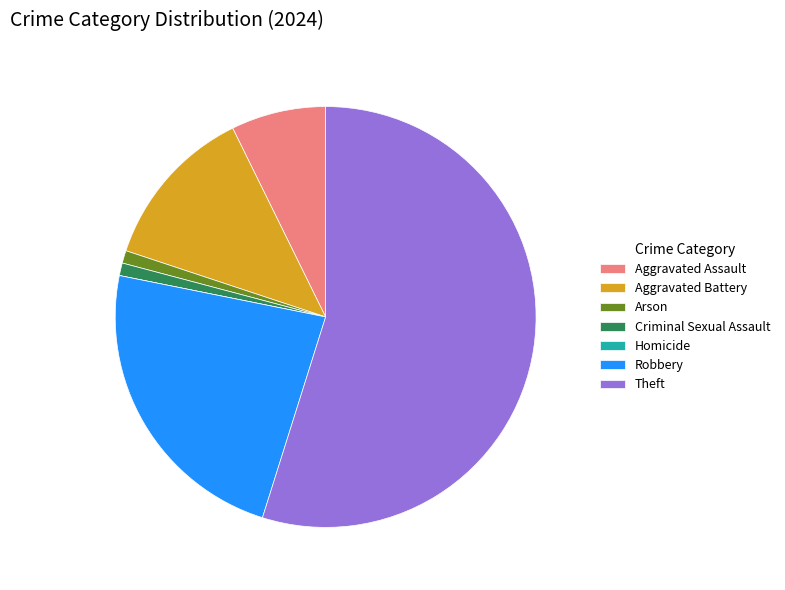

Do Robbery and Criminal Sexual Assault together represent more than half of the pie?

No